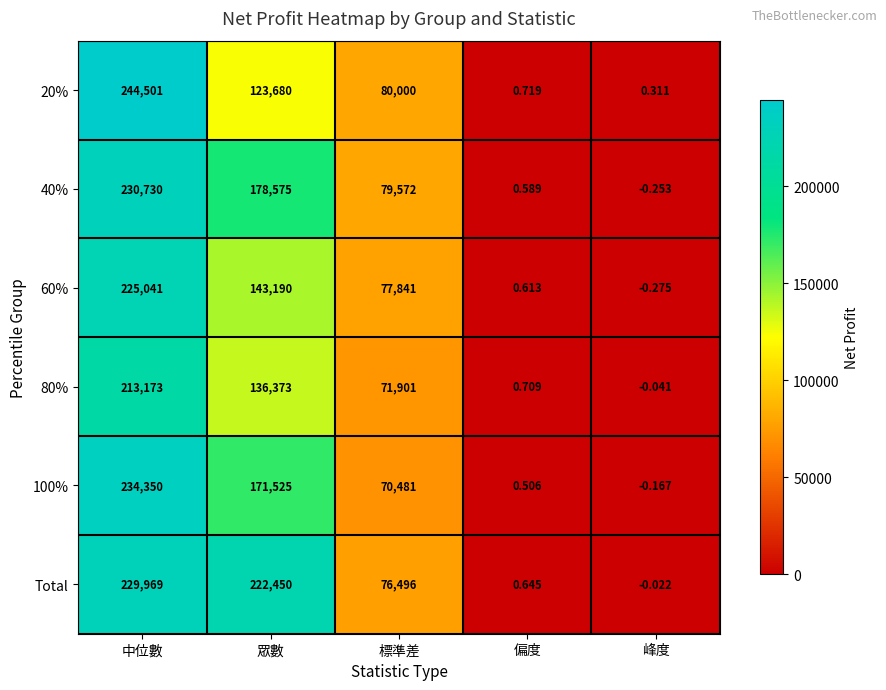

How many positive values does the 80% series have?

4